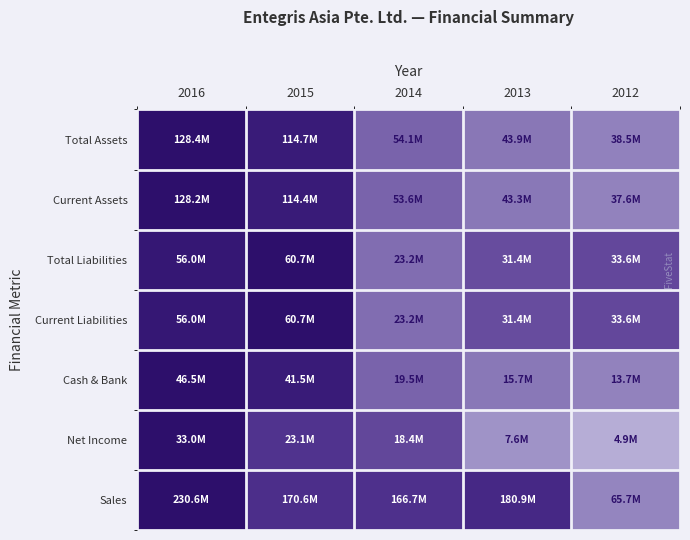

At which category is the sum across all series the highest?

2016